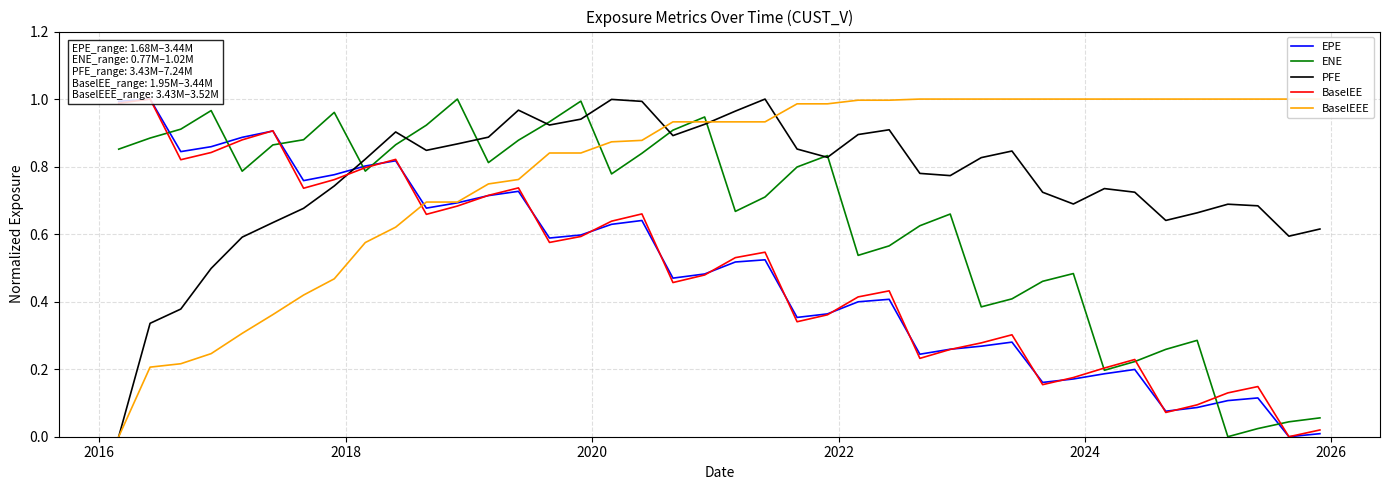

How many interior local valleys does the BaselEE series have?

10